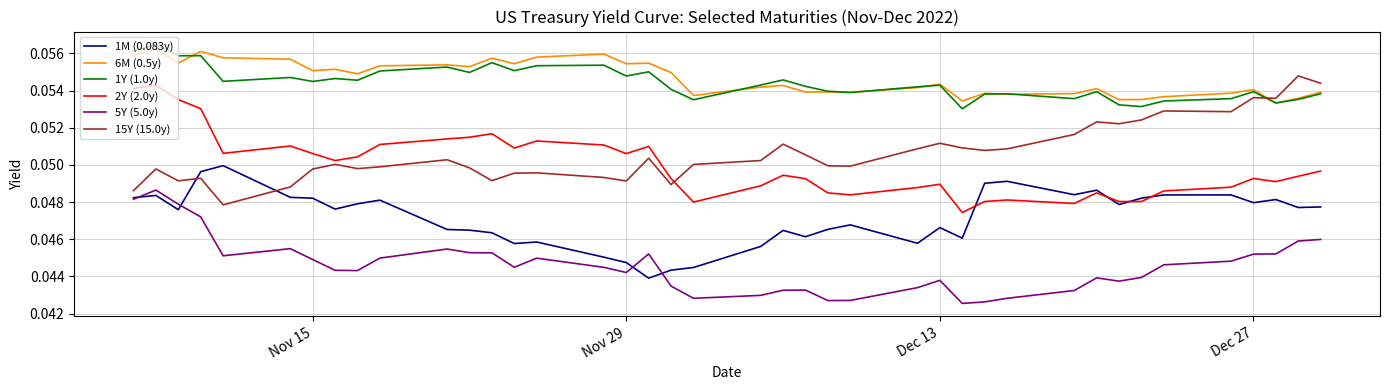

True or false: 15Y (15.0y) and 5Y (5.0y) cross at least once.

False